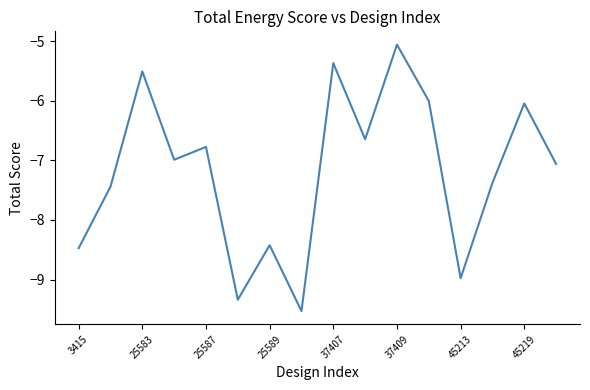

What is the difference between the maximum and minimum values?

4.5